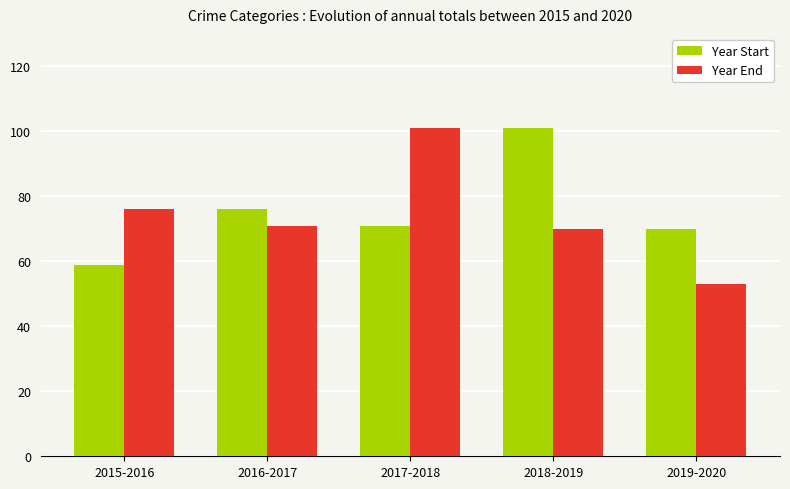

Reading right to left, list all the values displayed in this chart.

Year Start: 70	101	71	76	59
Year End: 53	70	101	71	76